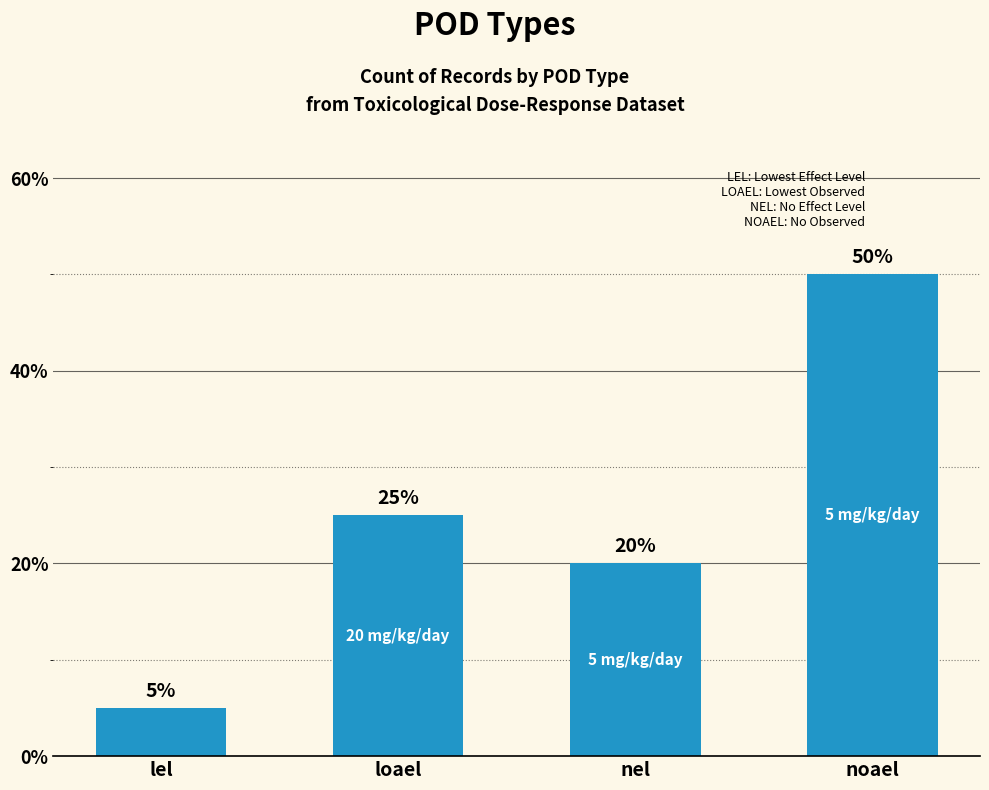

Which has a higher value, nel or loael?

loael